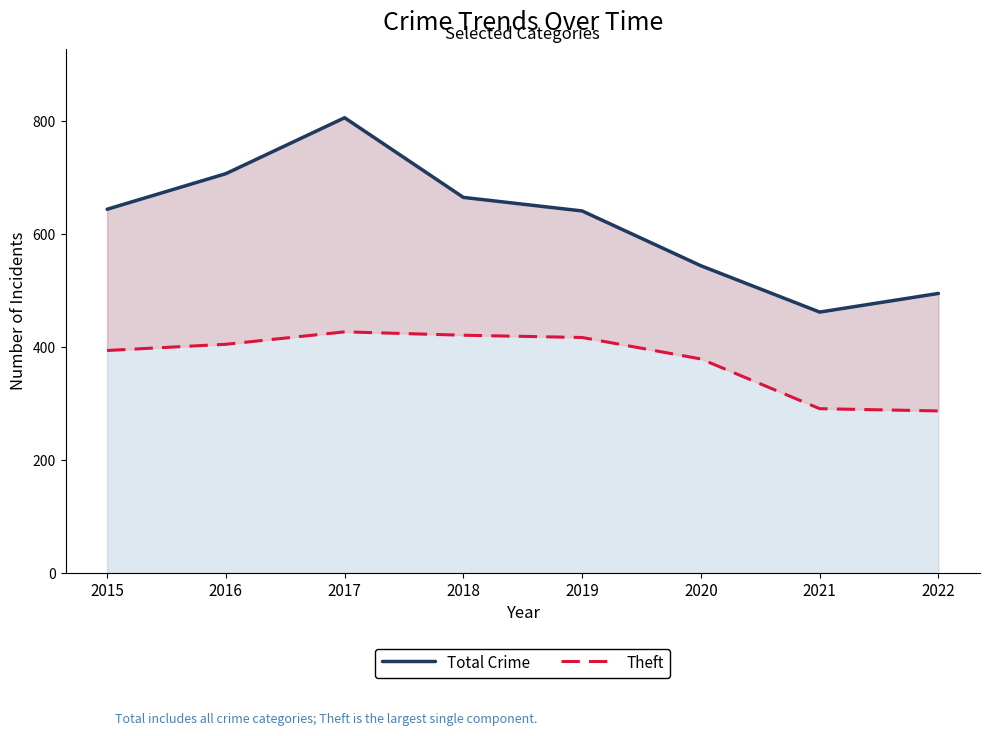

True or false: Theft and Total Crime cross at least once.

False